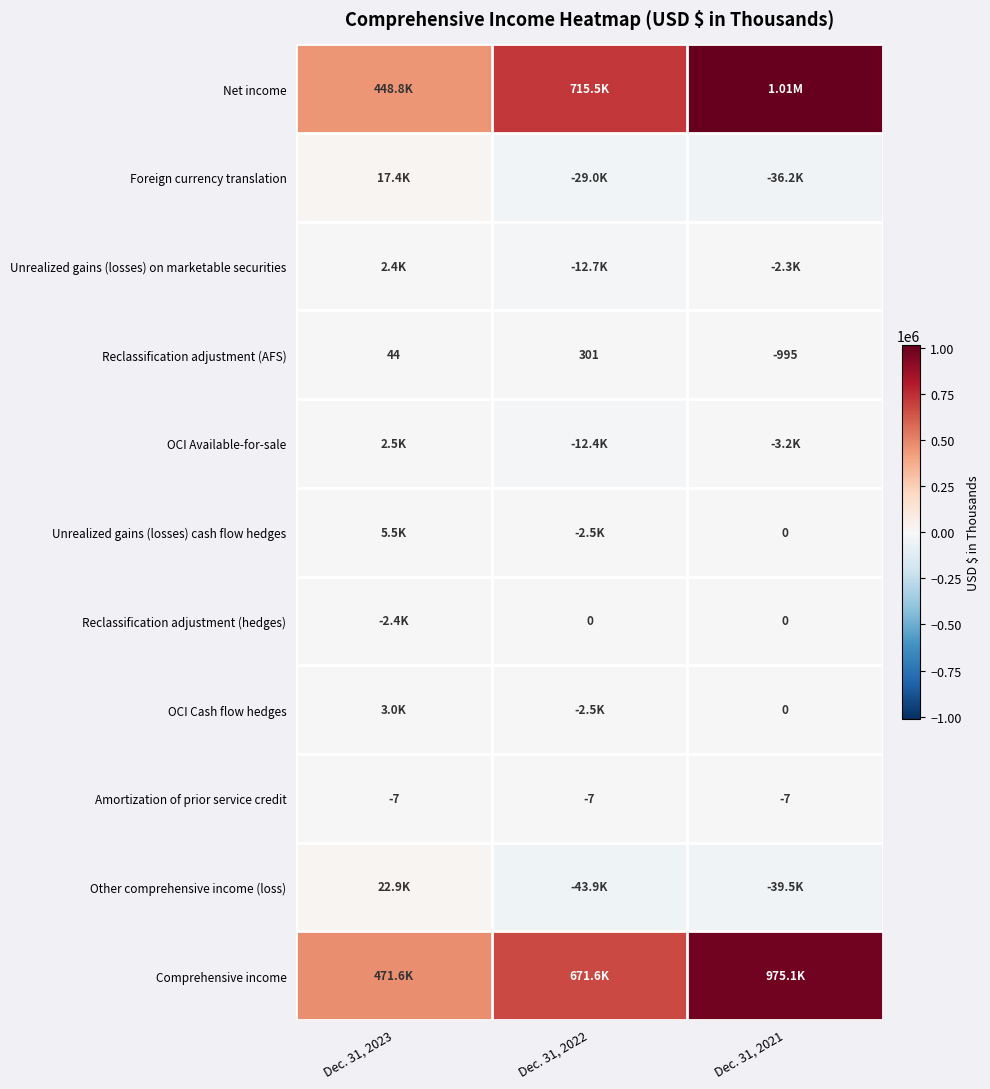

What is the sum of the Reclassification adjustment (AFS) values at Dec. 31, 2021 and Dec. 31, 2022?

-694